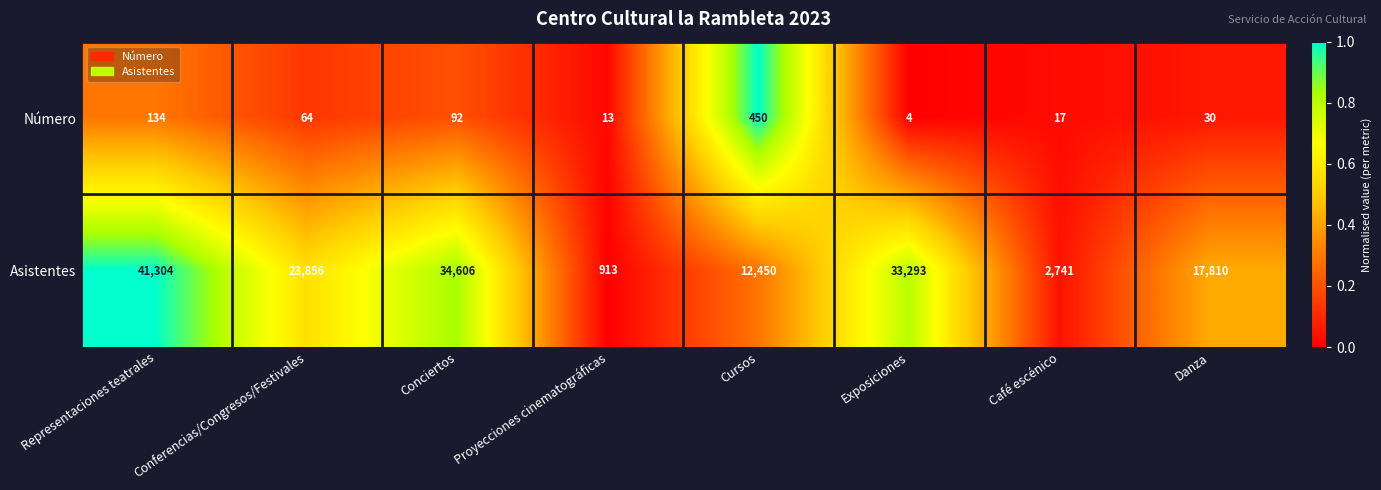

Which label corresponds to the largest value in the chart?

Representaciones teatrales